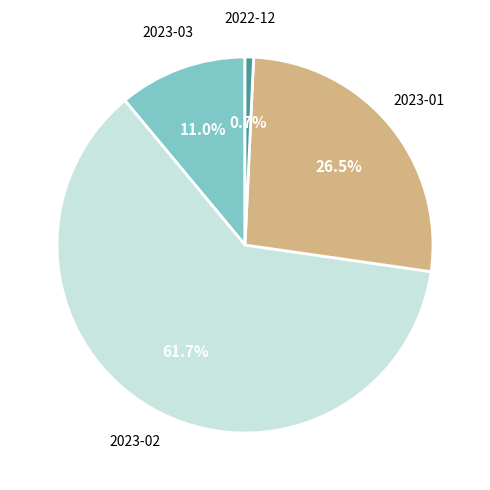

Do 2023-01 and 2023-02 together represent more than half of the pie?

Yes